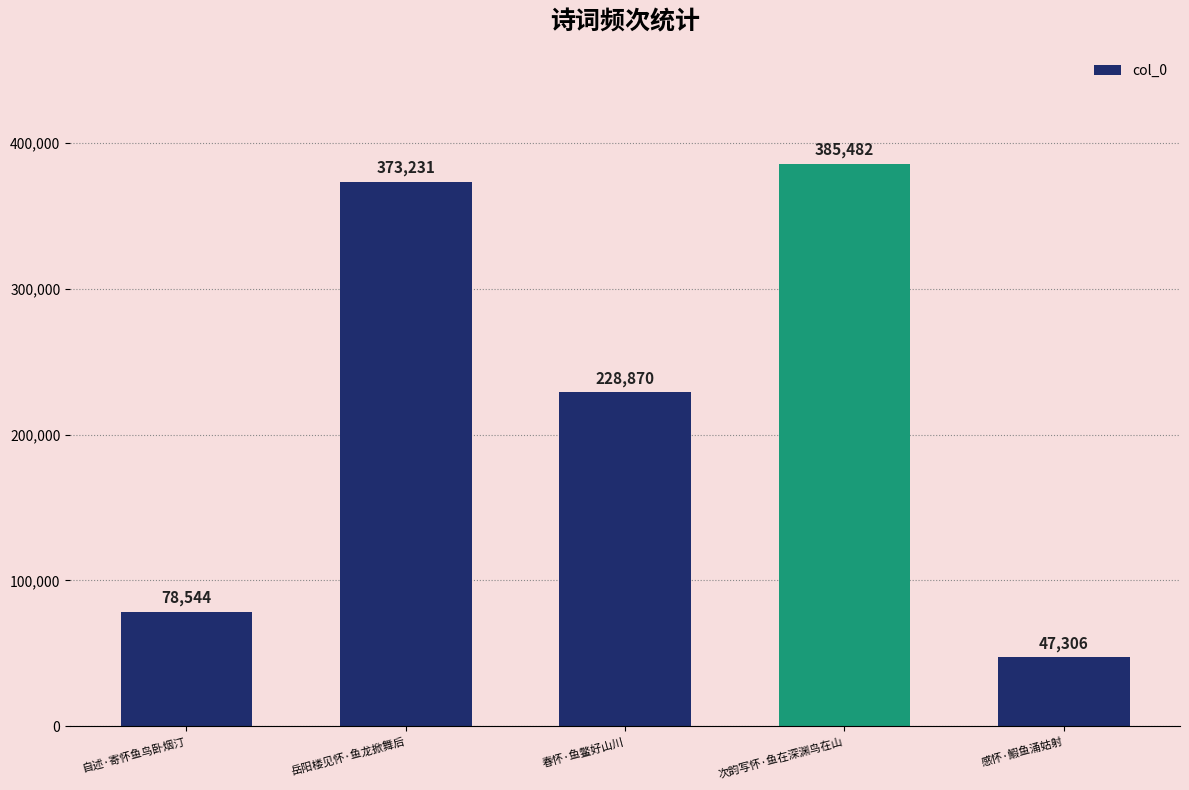

What is the sum of all values?

1113433